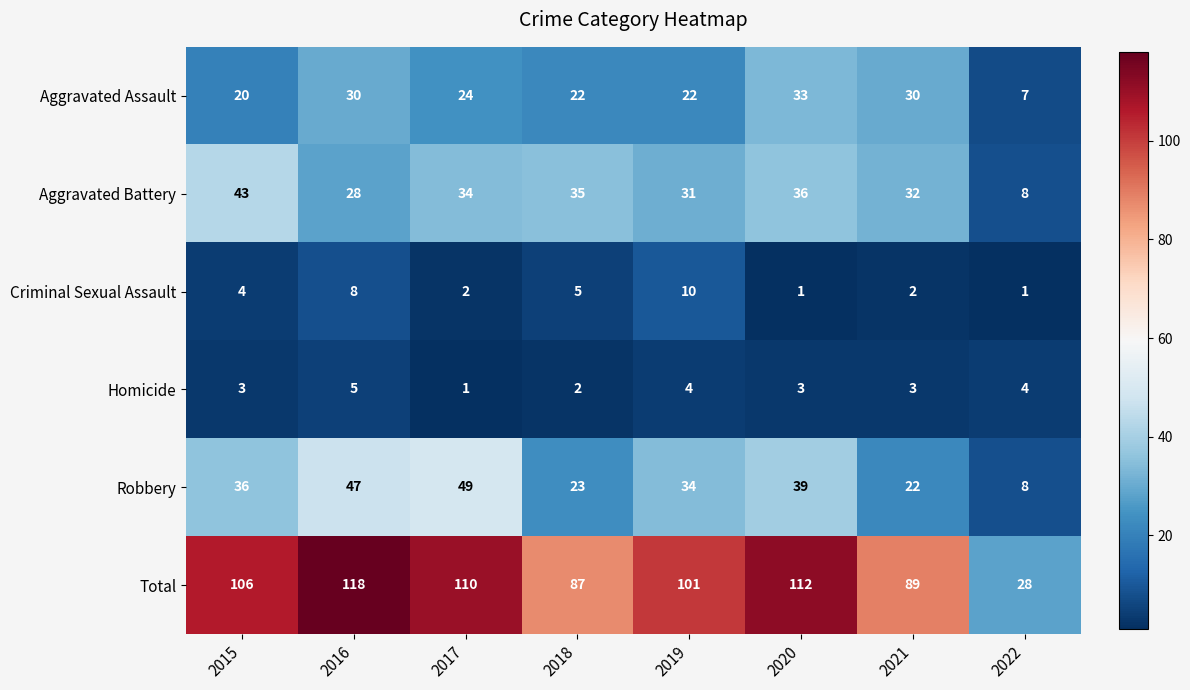

What is the sum of the Aggravated Battery values at 2015 and 2019?

74